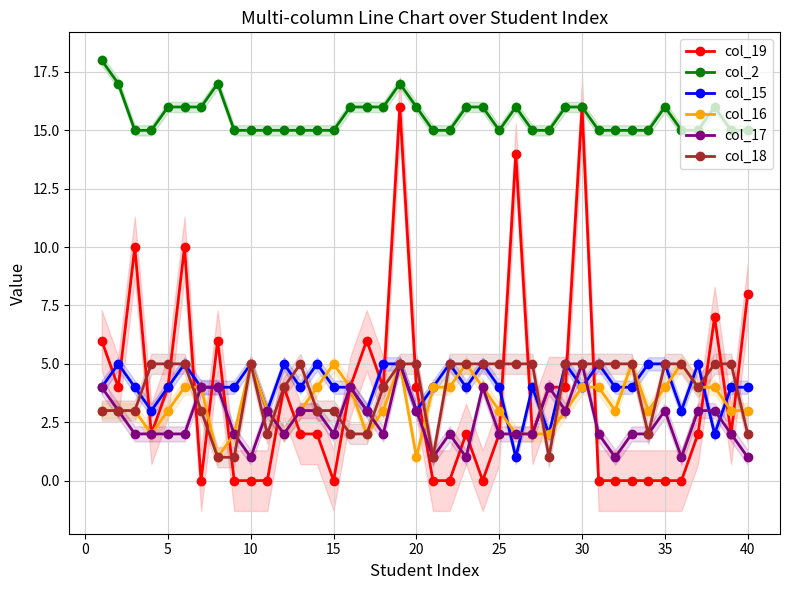

What is the lowest value of the col_16 series?

1